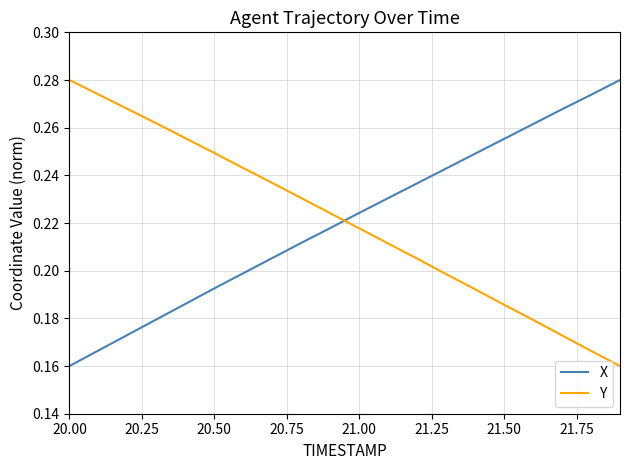

How many intersections are there between X and Y?

1